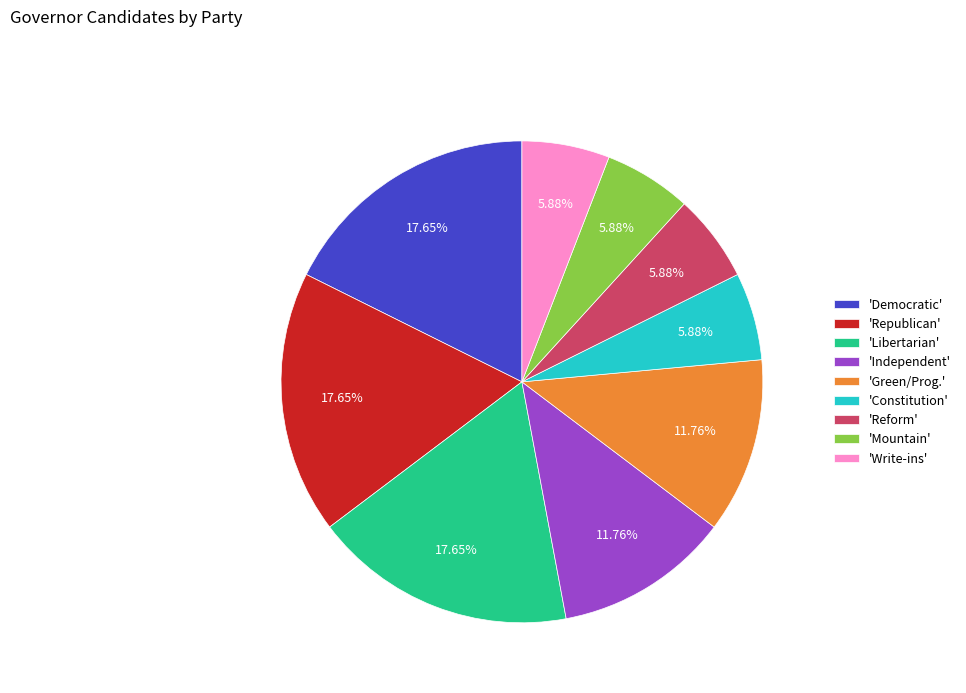

Between 'Independent' and 'Libertarian', which is larger?

'Libertarian'